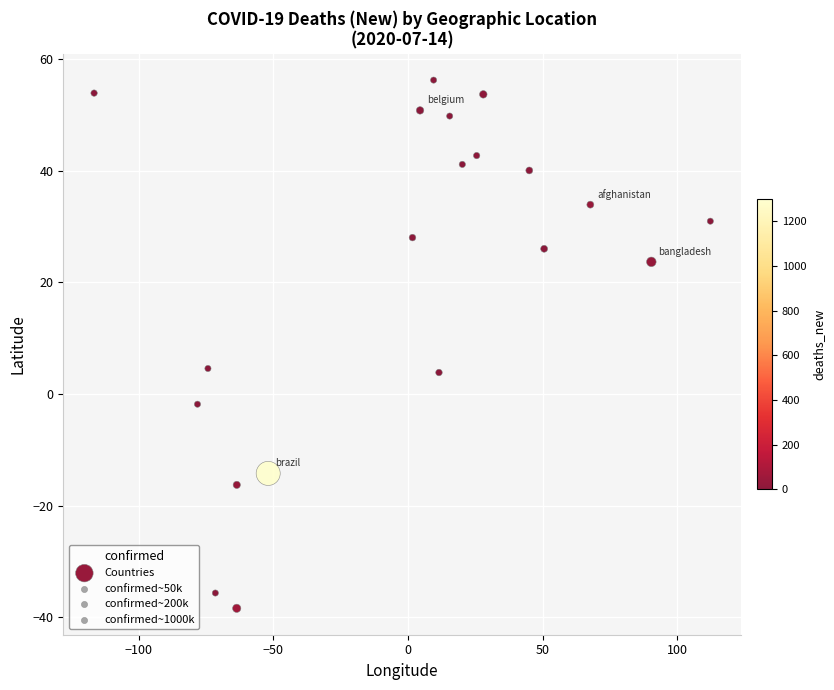

What is the range of Y values (max minus min)?

94.7